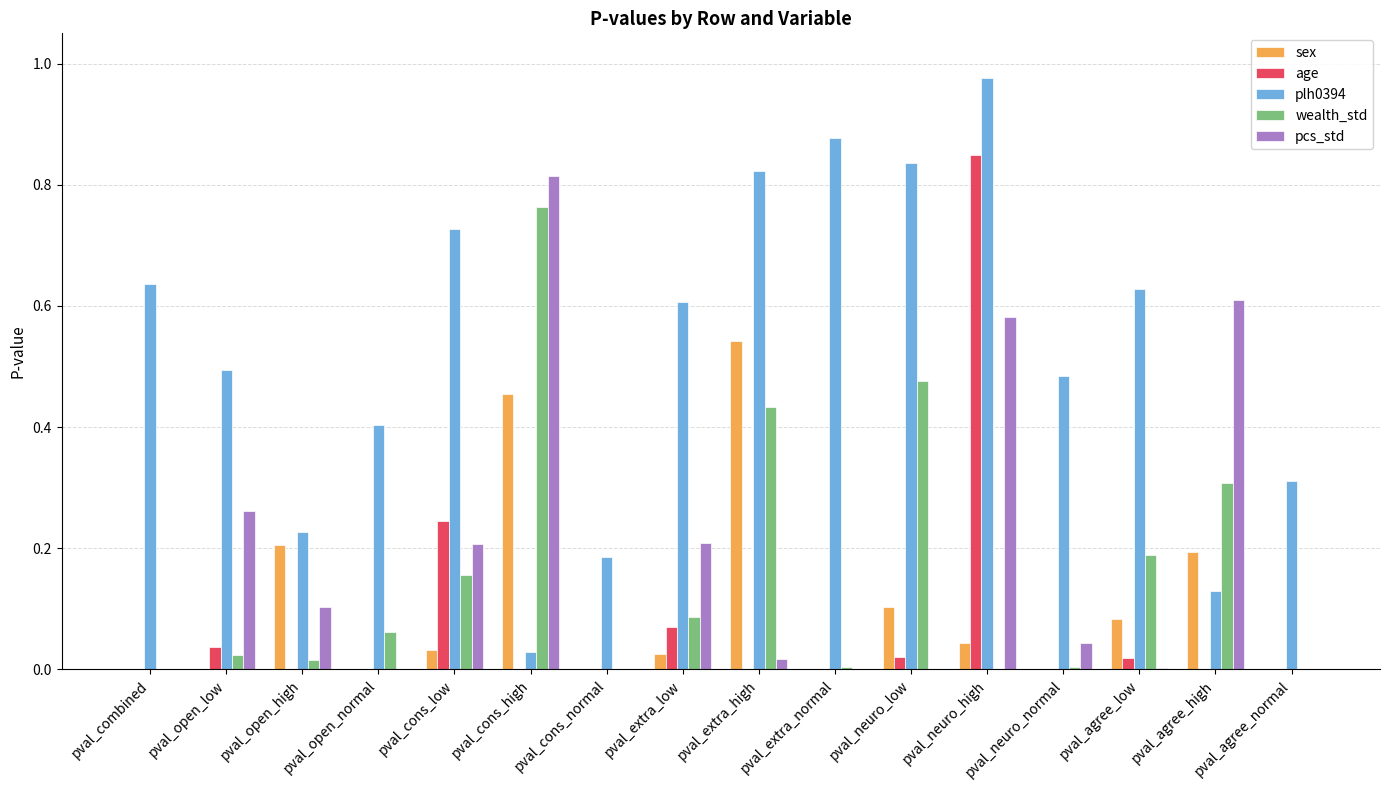

Which series has the widest spread of values?

plh0394